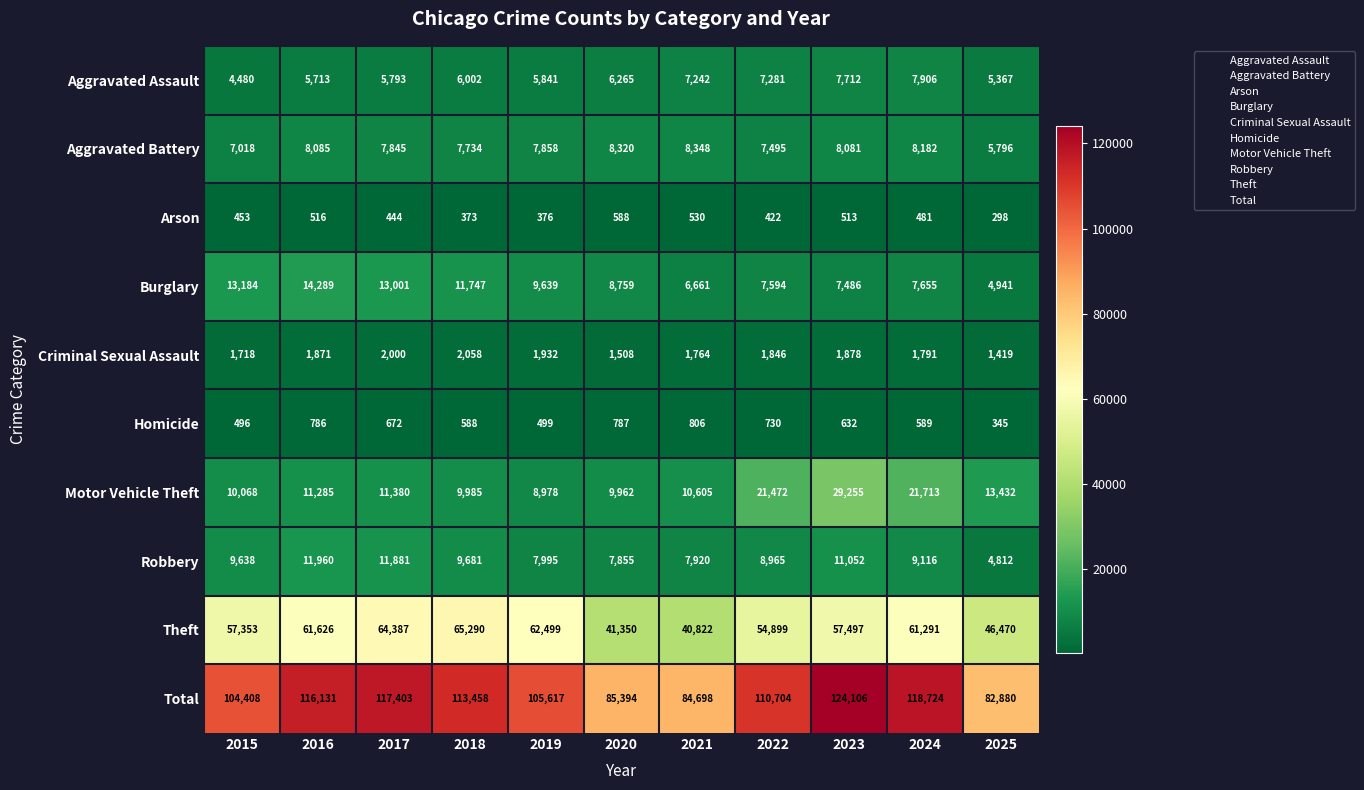

What is the sum of the Aggravated Assault values at 2020 and 2024?

14171